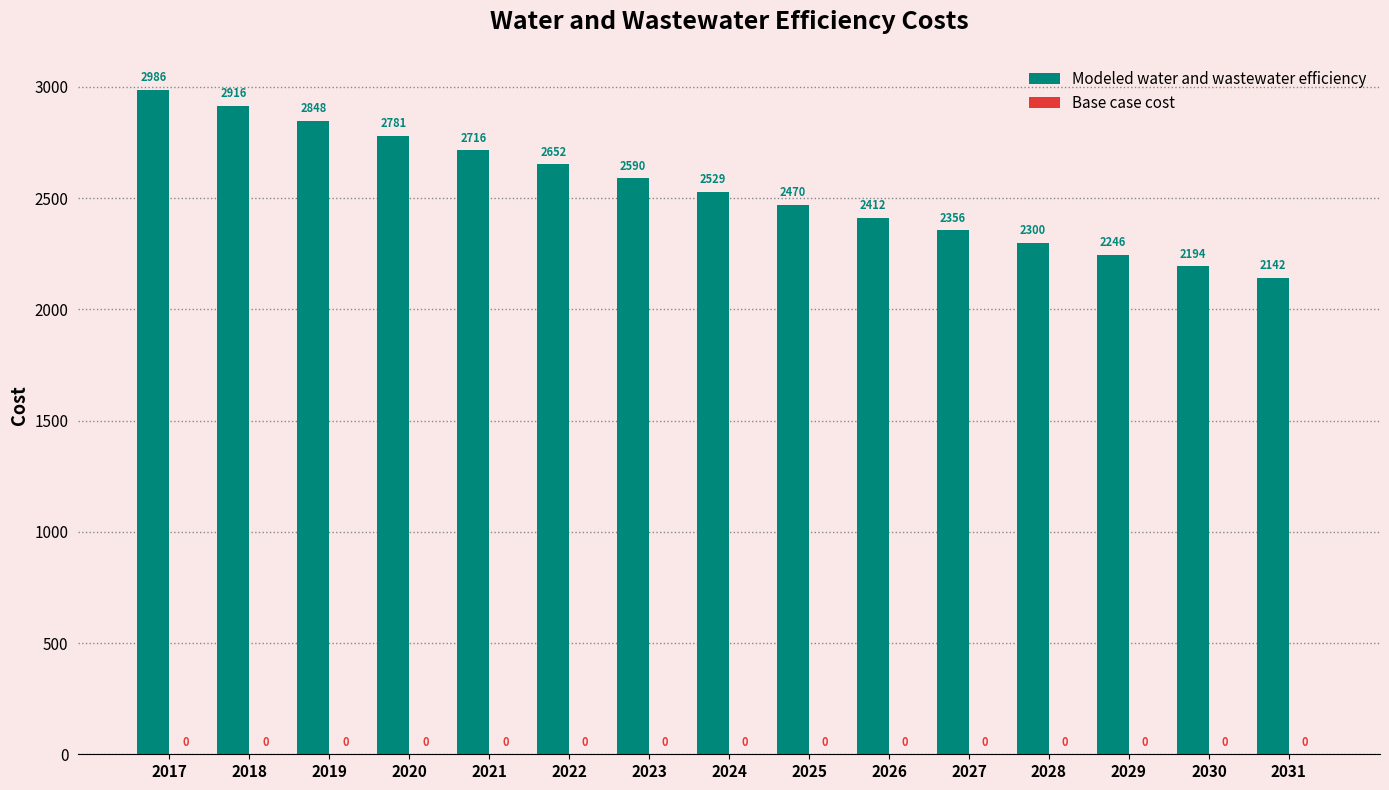

At which category does the chart reach its peak across all series?

2017